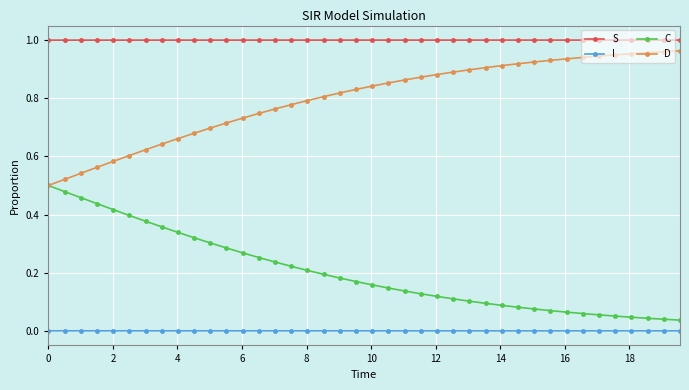

True or false: S and C cross at least once.

False